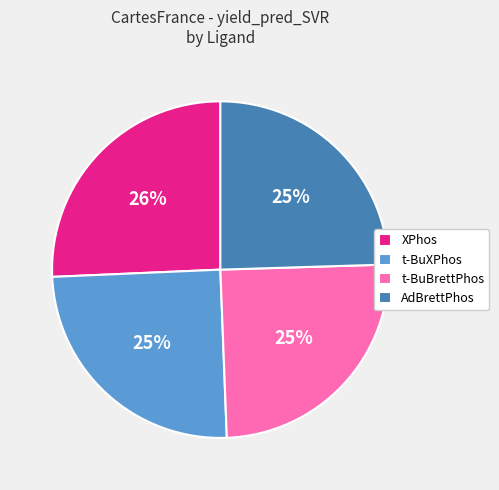

Which category has the biggest portion of the pie?

XPhos